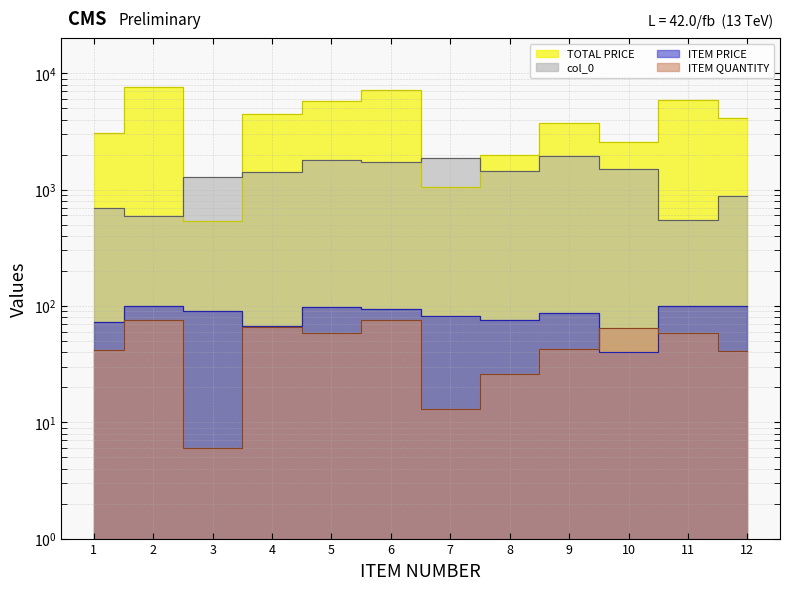

Count the number of categories in the chart.

12